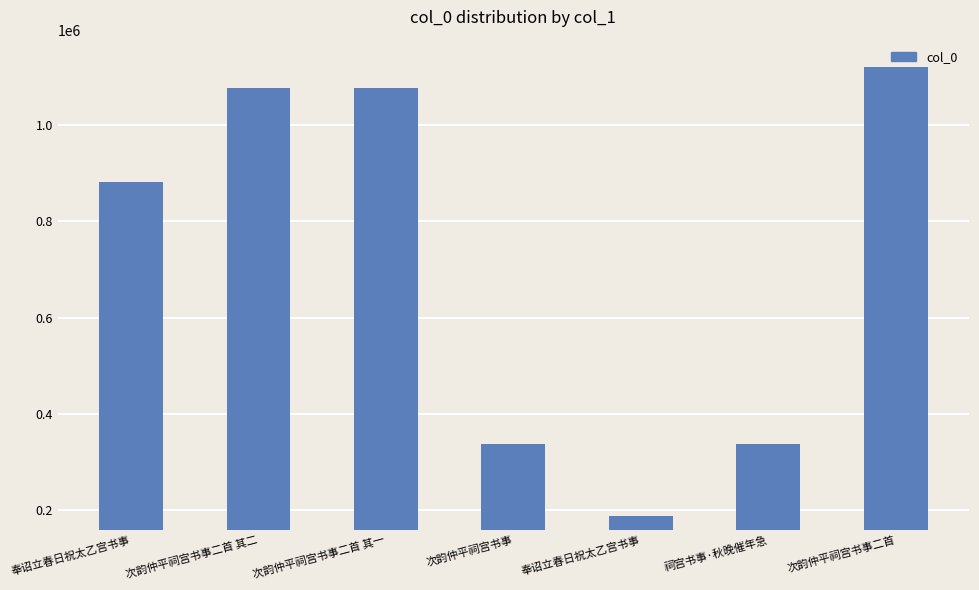

Rank the categories by value from highest to lowest.

次韵仲平祠宫书事二首, 次韵仲平祠宫书事二首 其二, 次韵仲平祠宫书事二首 其一, 奉诏立春日祝太乙宫书事, 次韵仲平祠宫书事, 祠宫书事·秋晚催年急, 奉诏立春日祝太乙宫书事